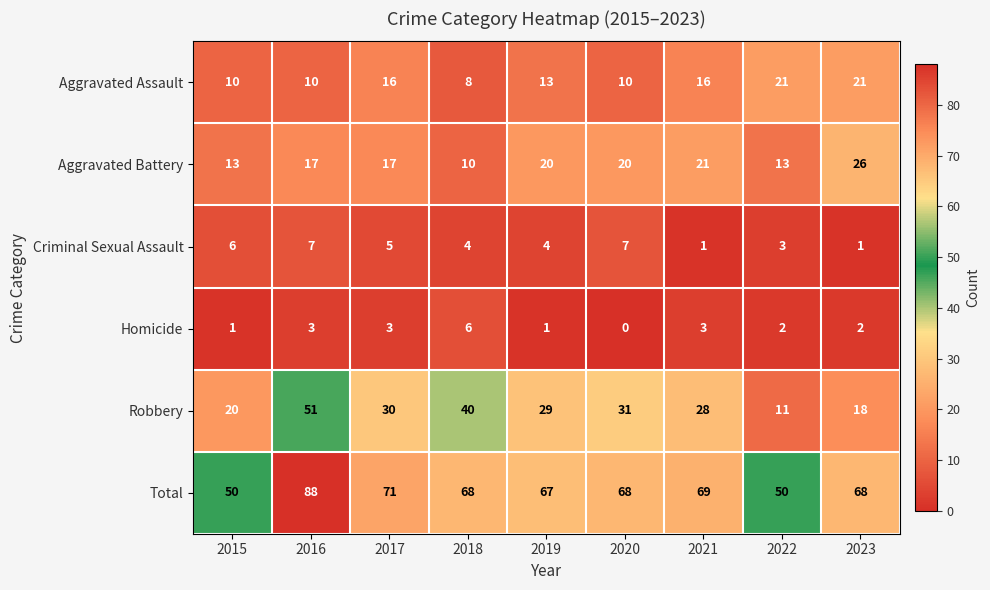

At which label does Homicide first exceed 2?

2016